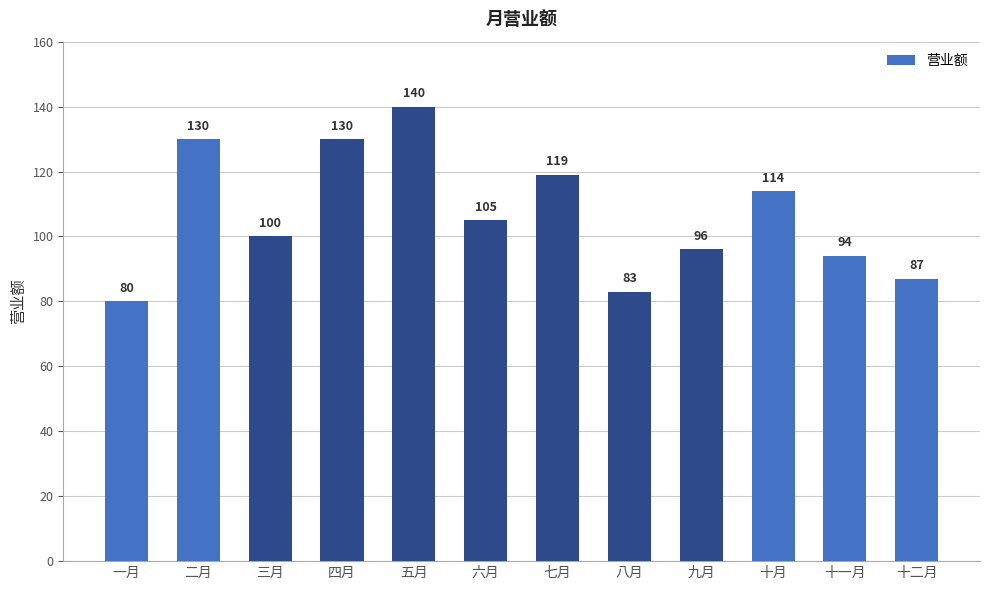

What is the label of the 11th bar from the right?

二月